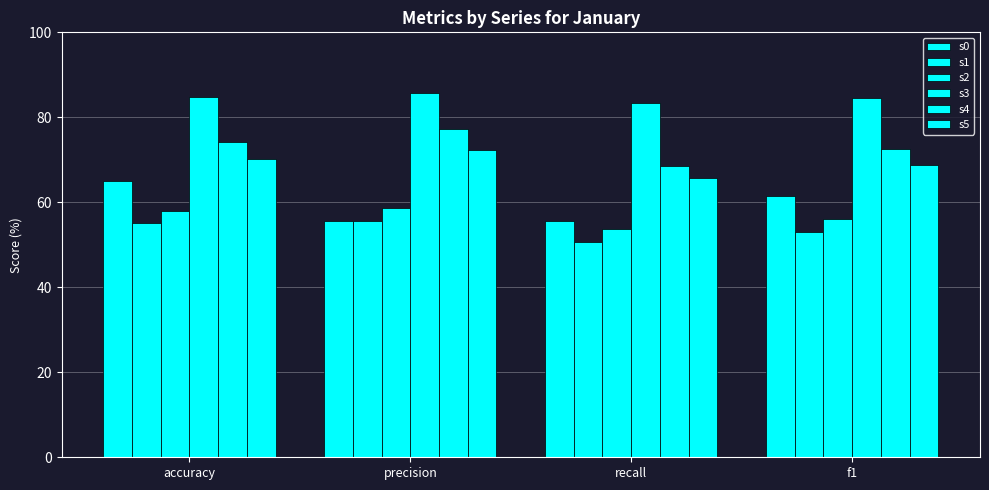

What is the difference between the maximum and minimum values in the s5 series?

6.7